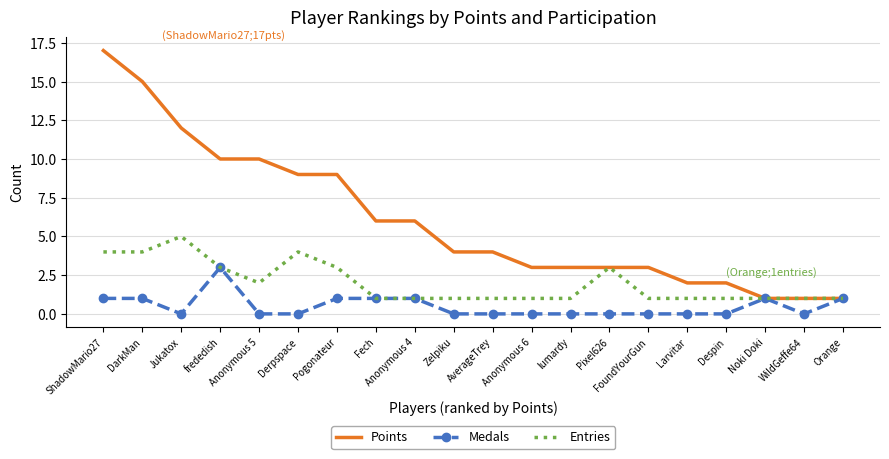

What position from the left is FoundYourGun?

15